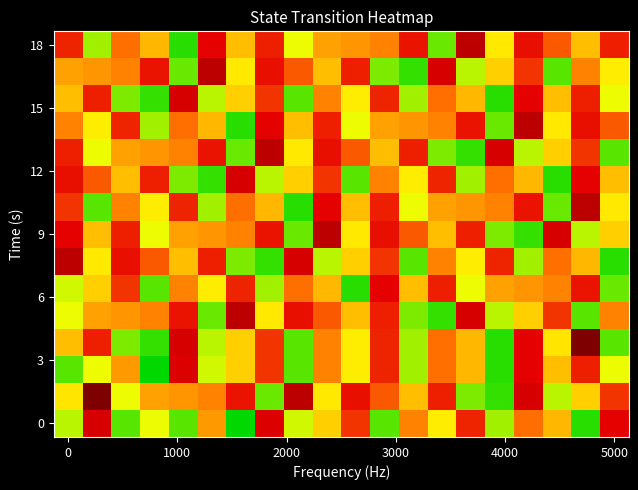

What is the smallest value displayed?

4